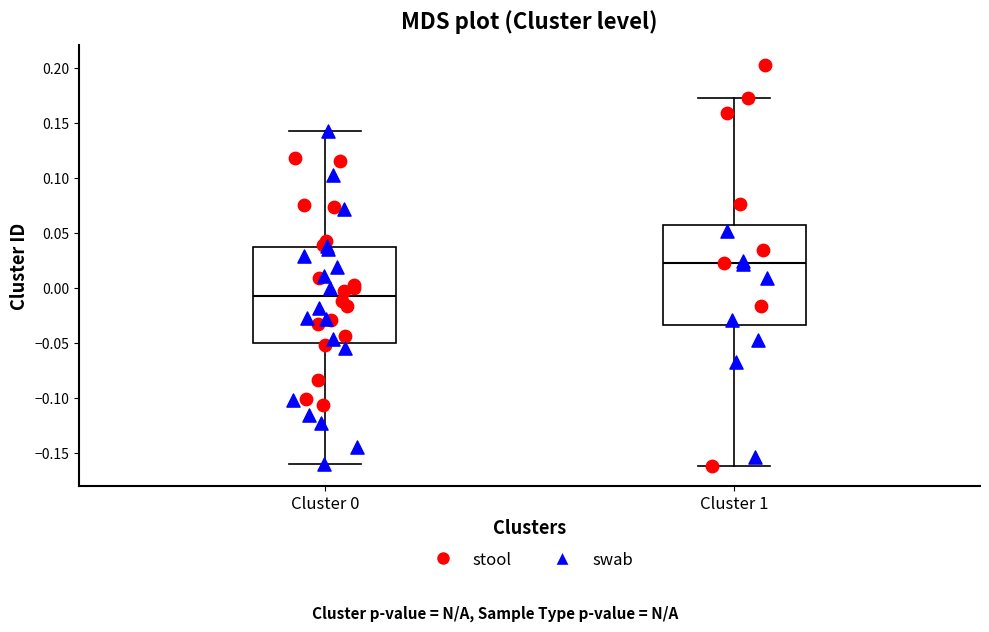

Reading left to right, read every box against the y-axis: the position of its median line, the range the box covers, and the ends of its whiskers. The values are not printed on the chart, so give them approximately, as read against the axis.

Cluster 0: median -0.010, box -0.050 to 0.035, whiskers -0.160 to 0.140
Cluster 1: median 0.020, box -0.035 to 0.055, whiskers -0.160 to 0.170